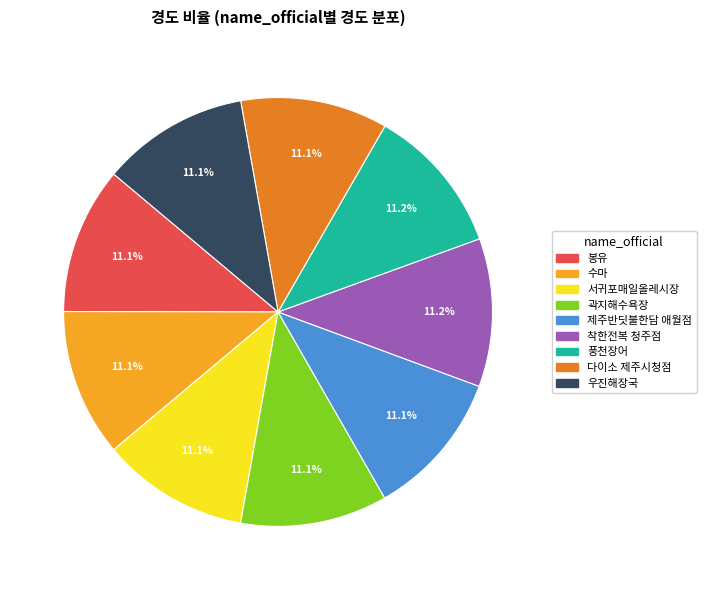

Is it true that 수마 is 11% of the pie?

True